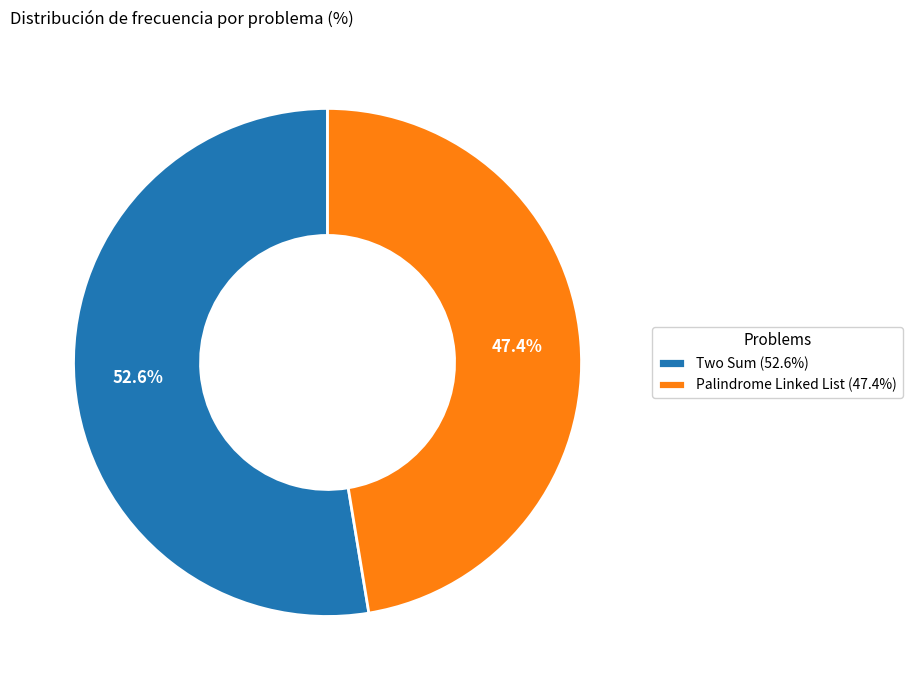

Which category has the smallest portion of the pie?

Palindrome Linked List